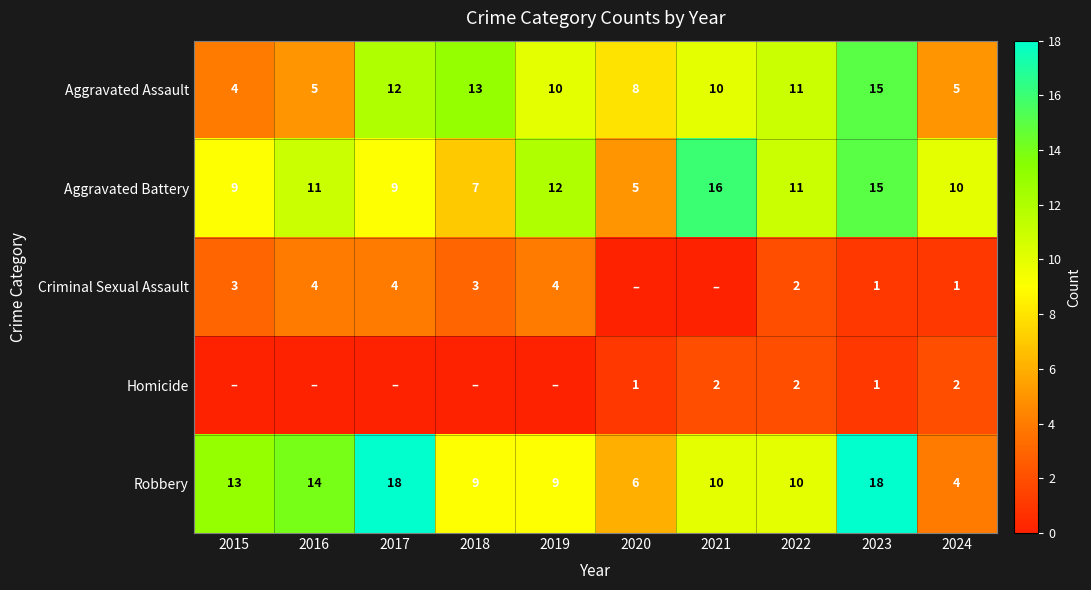

What is the average value of the Aggravated Assault series?

9